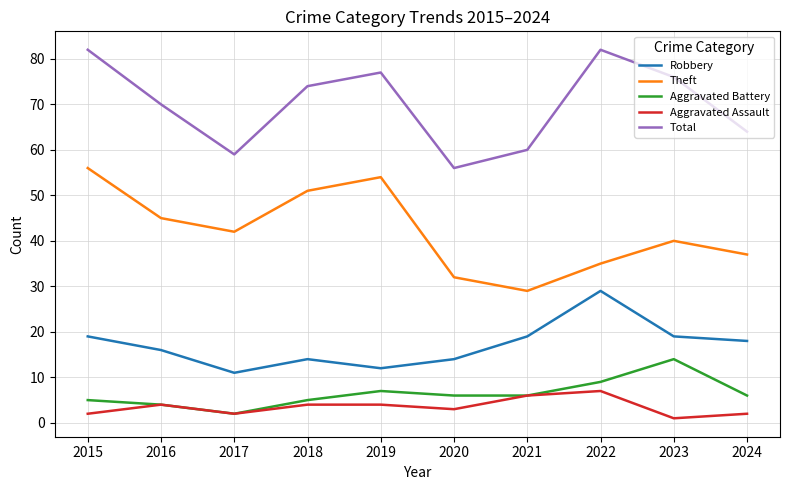

Is it true that Total equals 82 at 2022?

True